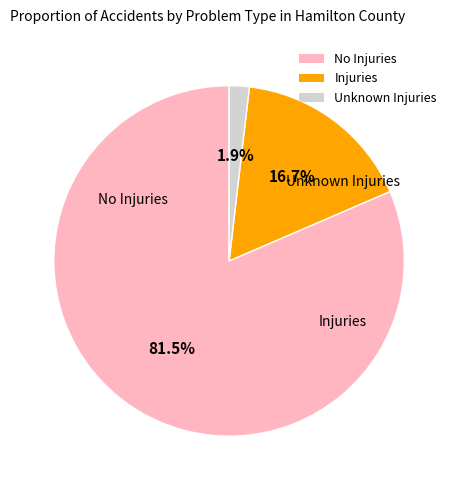

Which has a higher value, Injuries or No Injuries?

No Injuries